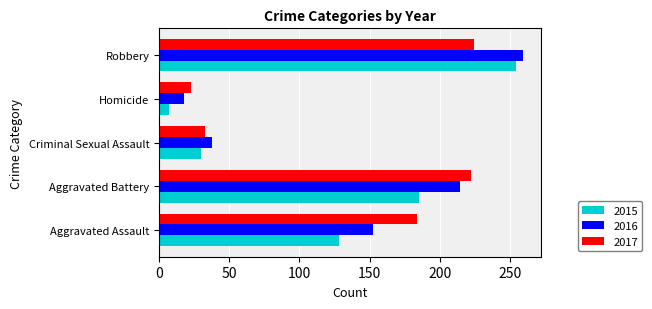

Between Aggravated Assault and Criminal Sexual Assault, which series saw the biggest shift?

2017